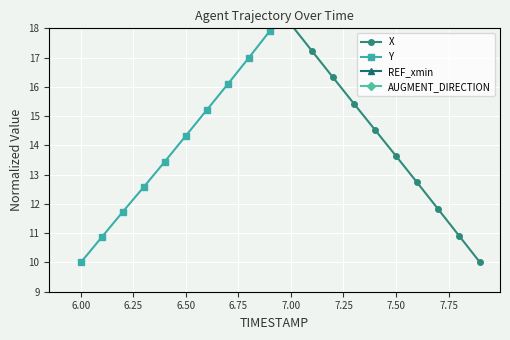

Which series has the widest spread of values?

X